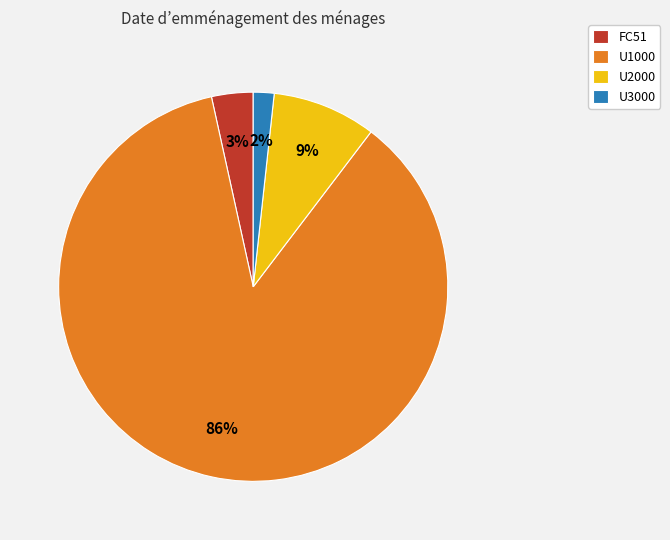

What is the smallest slice in the pie chart?

U3000